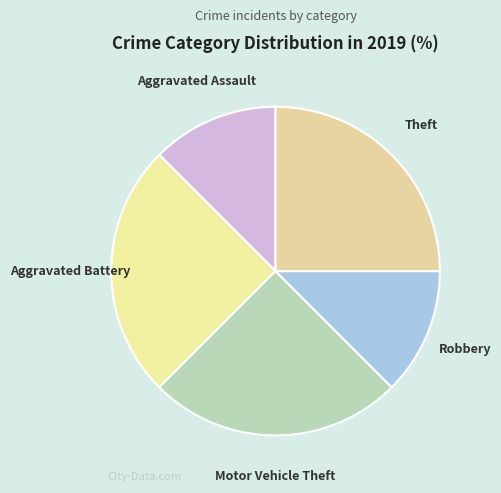

True or false: Aggravated Assault accounts for 25% of the total.

False